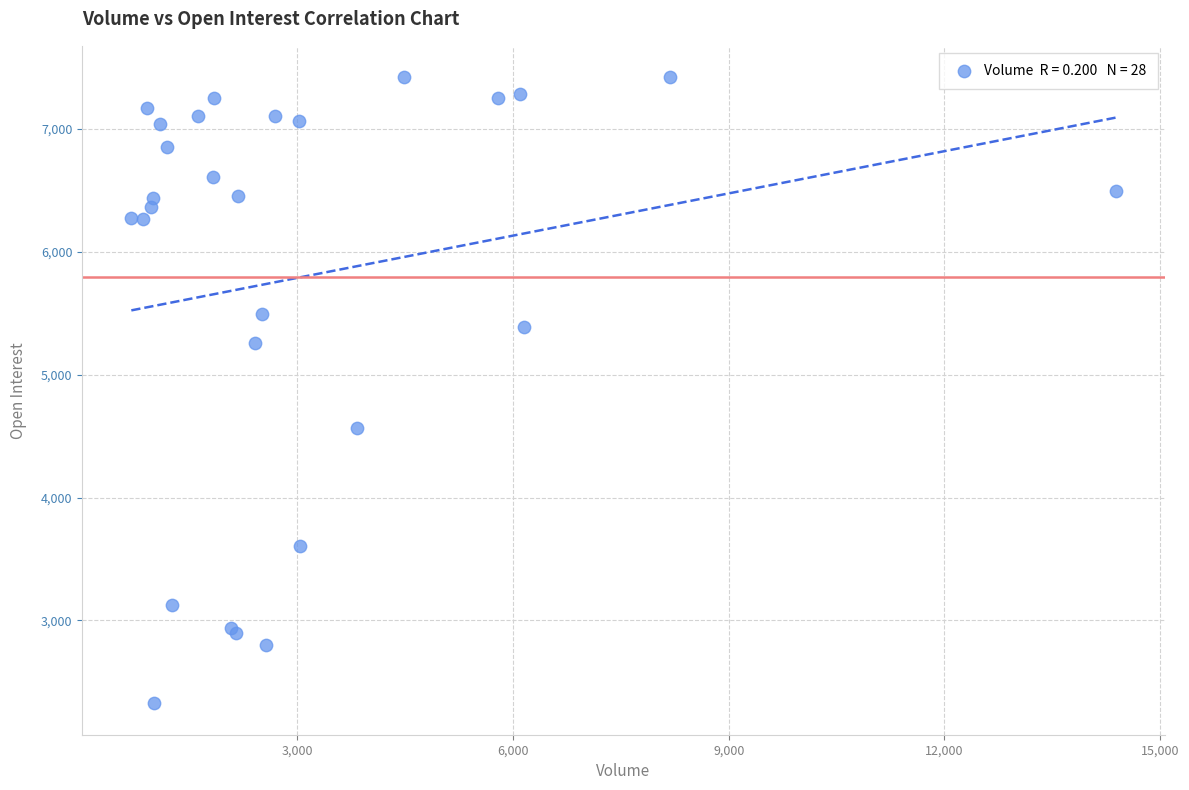

What Y value in the scatter plot is closest to 4873?

4562